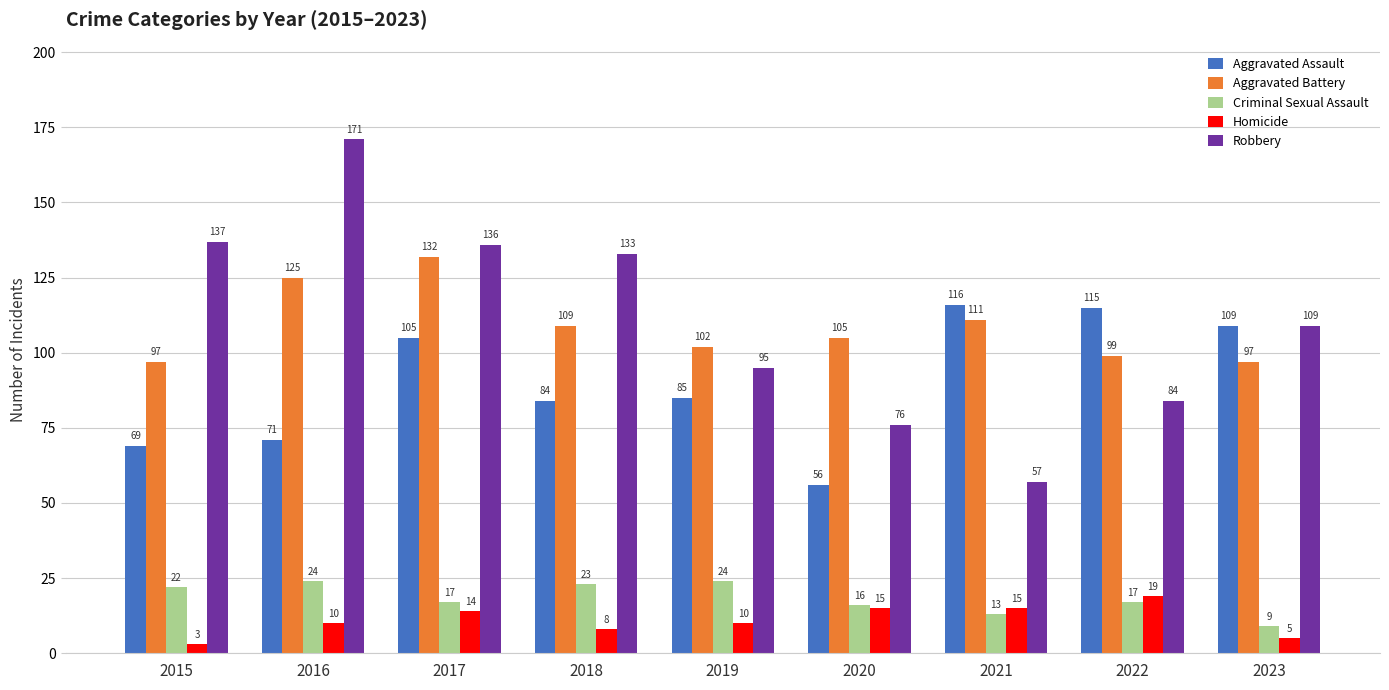

How many bars are there in total?

45